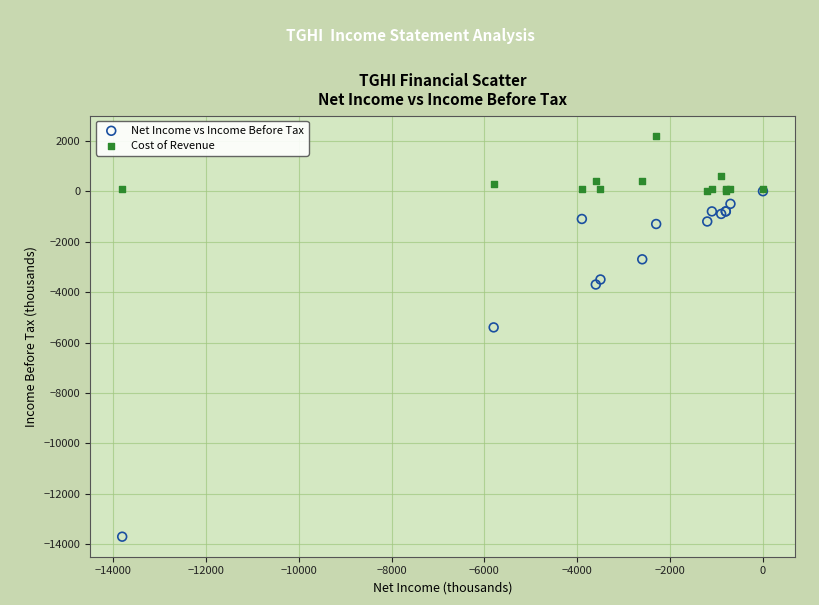

What are all the series names shown in the legend?

Net Income vs Income Before Tax, Cost of Revenue